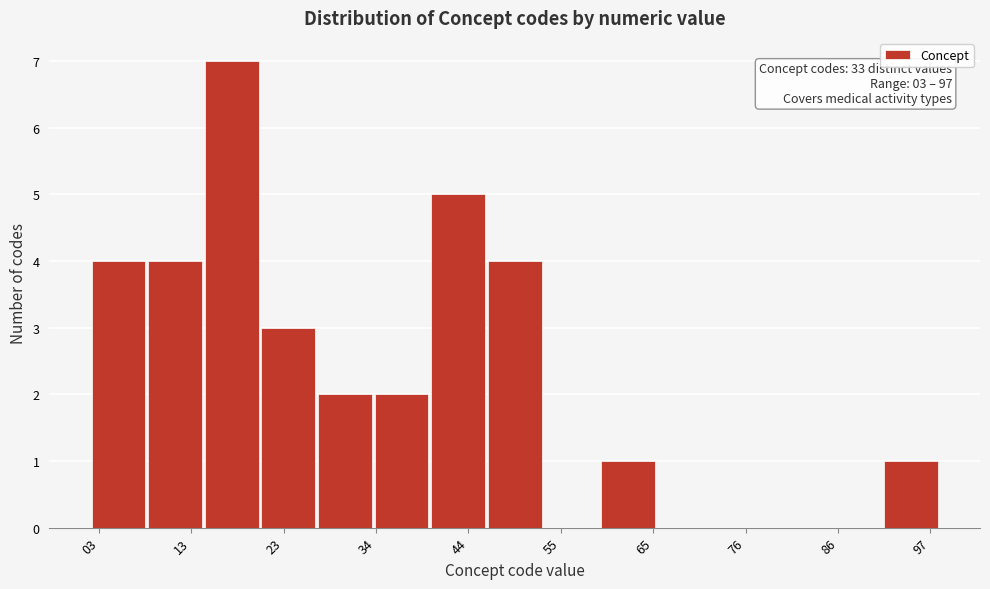

Around what value on the x-axis is the tallest bar? Give the approximate position of its centre, as read against the axis.

18